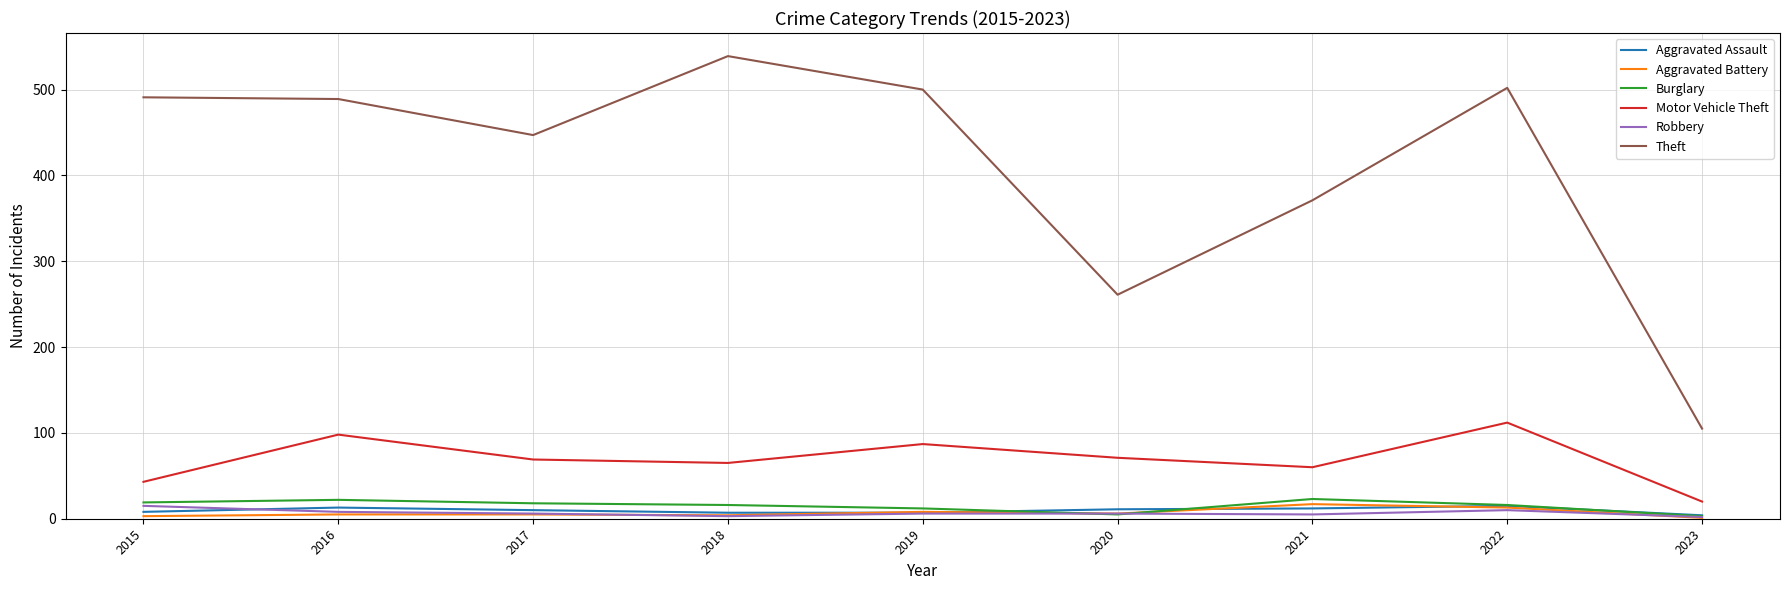

Where does the Burglary series first go above 16?

2015